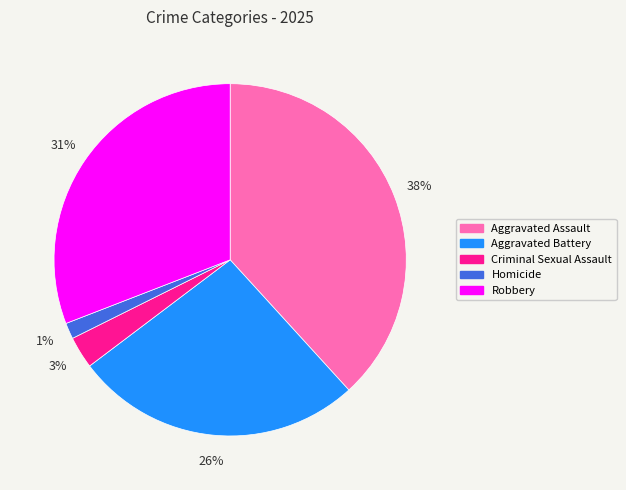

Is there any slice that represents more than half of the pie?

No